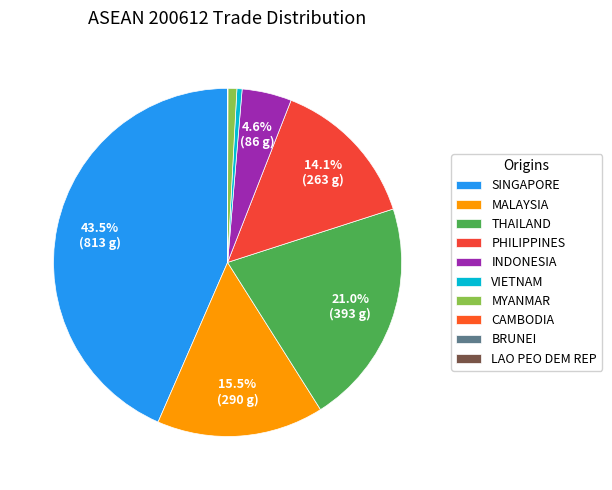

How many segments does this pie chart have?

10